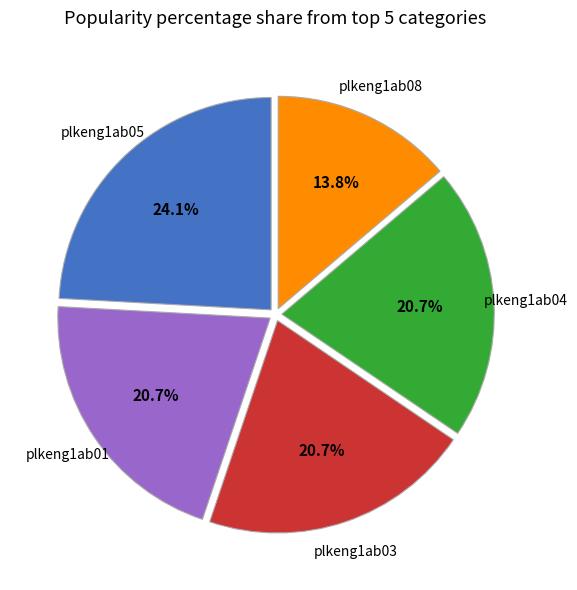

Count the number of slices in the pie.

5